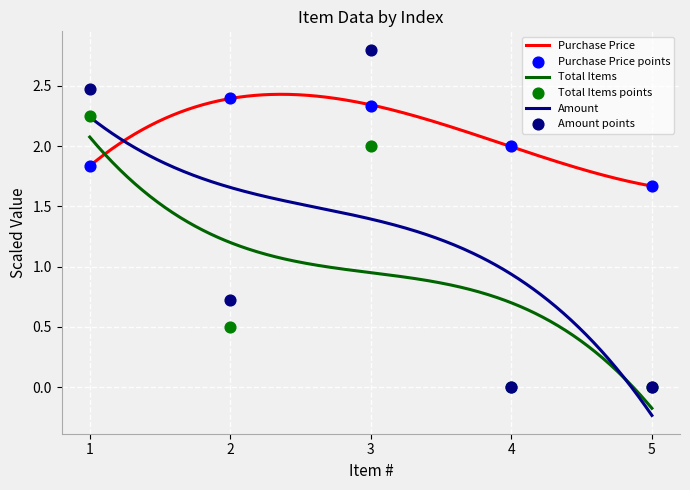

Which series has the widest spread of Y values?

Amount